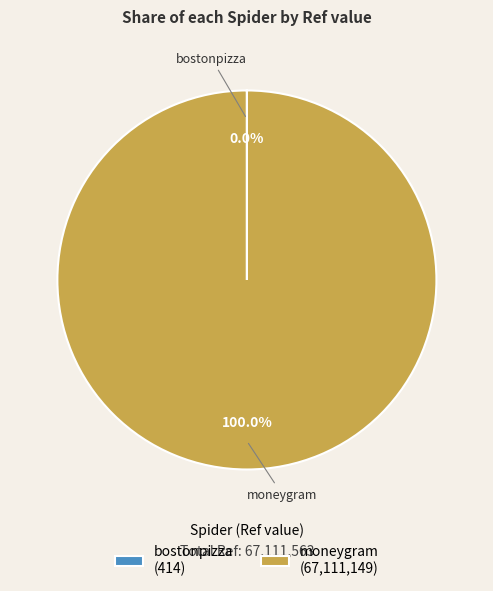

Which category accounts for the majority?

moneygram